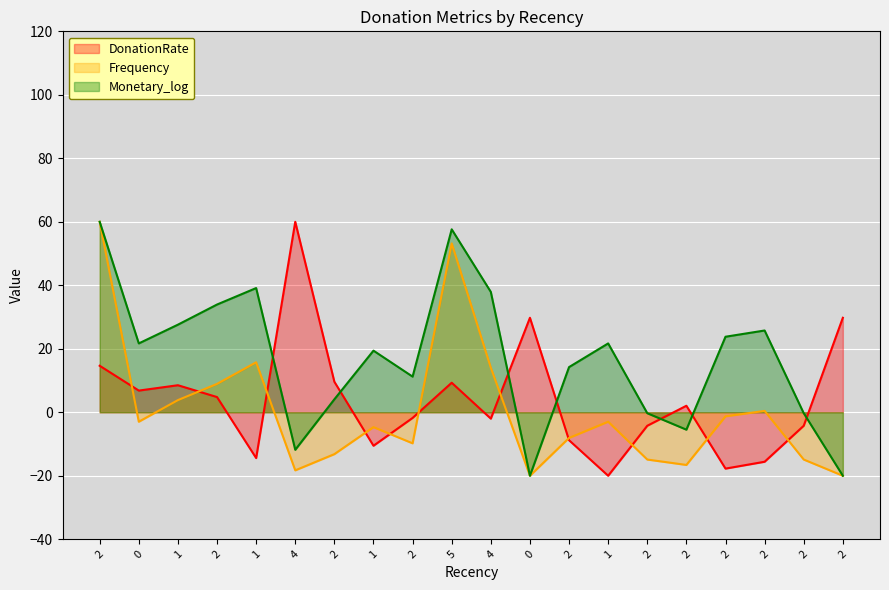

What is the sum of the Frequency values at 0 and 2?

57.0